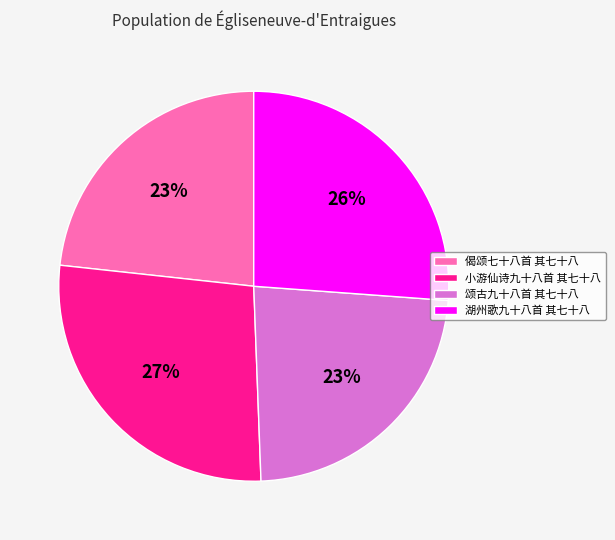

Does 湖州歌九十八首 其七十八 represent more than half of the total?

No